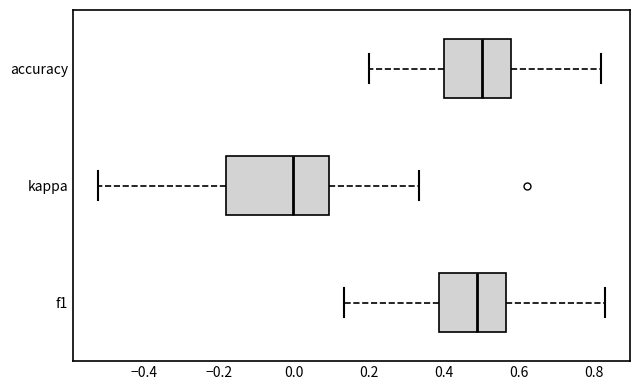

Which box is the widest, from its left edge to its right edge?

kappa